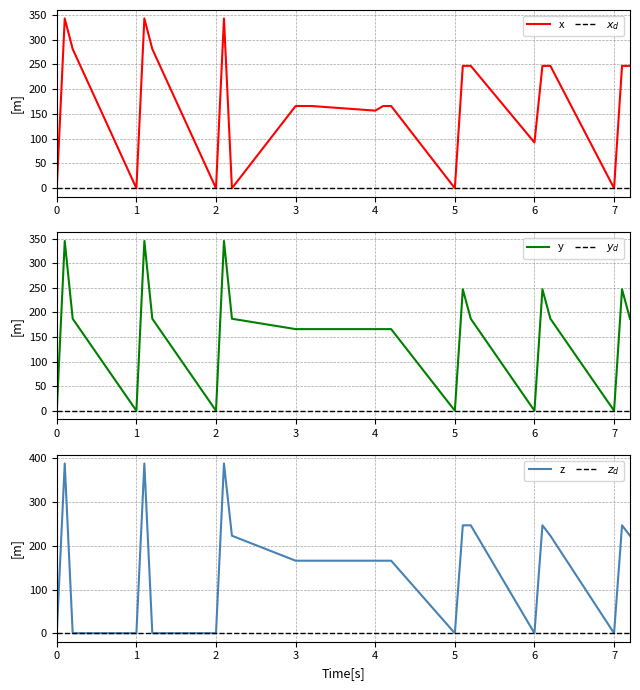

The $z_d$ series shows 0.0 at 0. True or false?

True